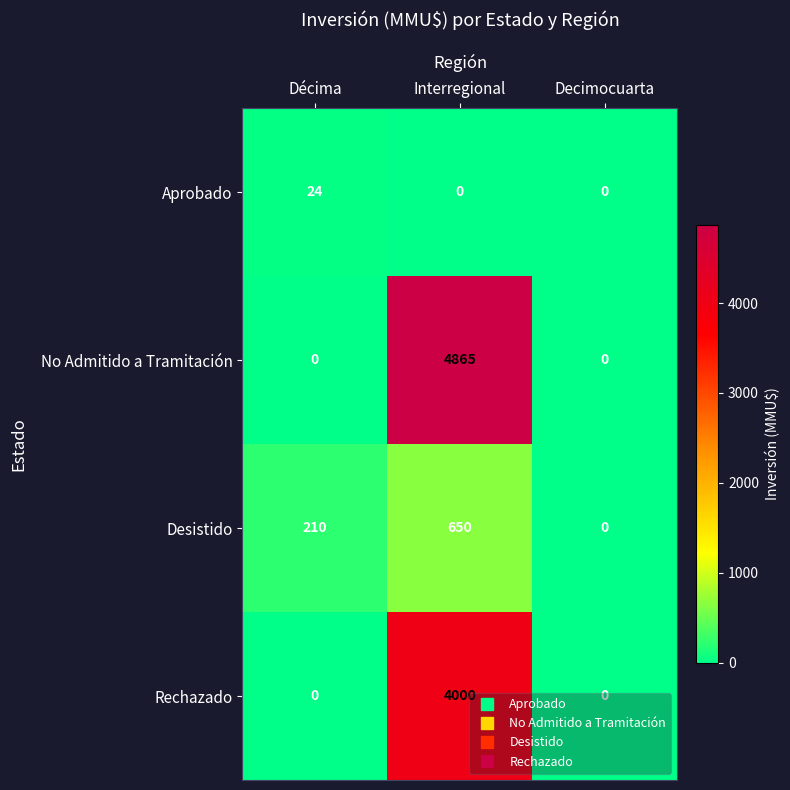

What is the average value of the Desistido series?

287